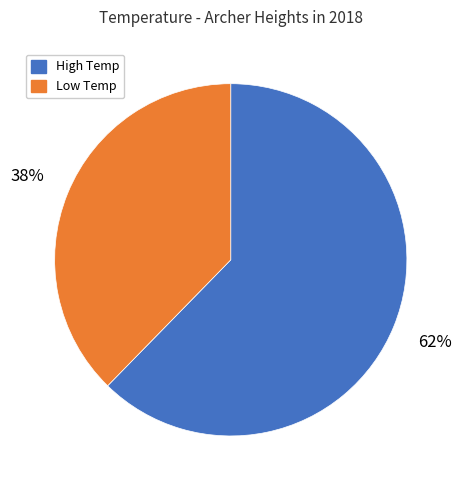

Combined, do High Temp and Low Temp account for over 50%?

Yes